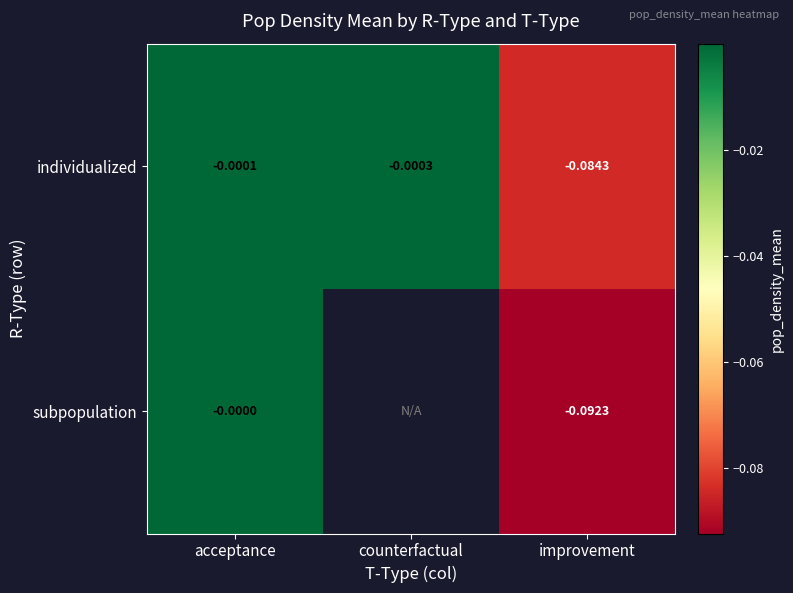

Is the value of individualized at acceptance greater than the value of subpopulation at improvement?

Yes